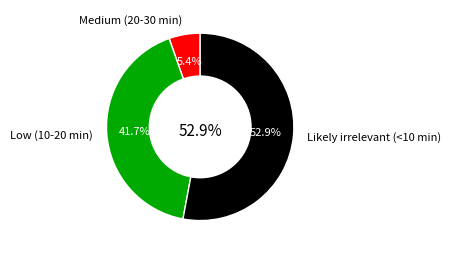

What is the ratio of the value at Likely irrelevant (<10 min) to the value at Low (10-20 min)?

1.3